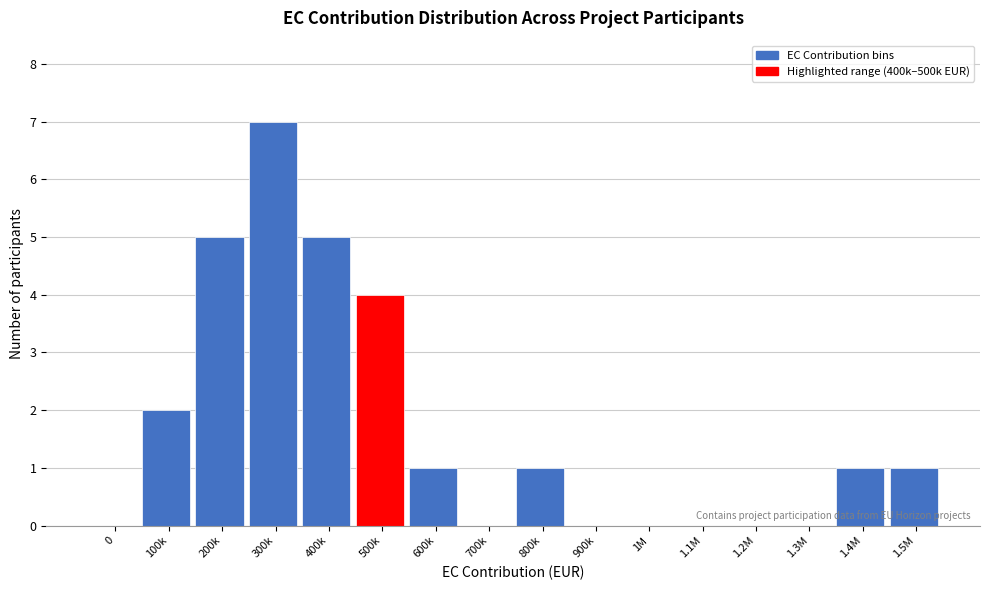

Reading right to left, extract all data points from this chart.

1.5M=1	1.4M=1	1.3M=0	1.2M=0	1.1M=0	1M=0	900k=0	800k=1	700k=0	600k=1	500k=4	400k=5	300k=7	200k=5	100k=2	0=0